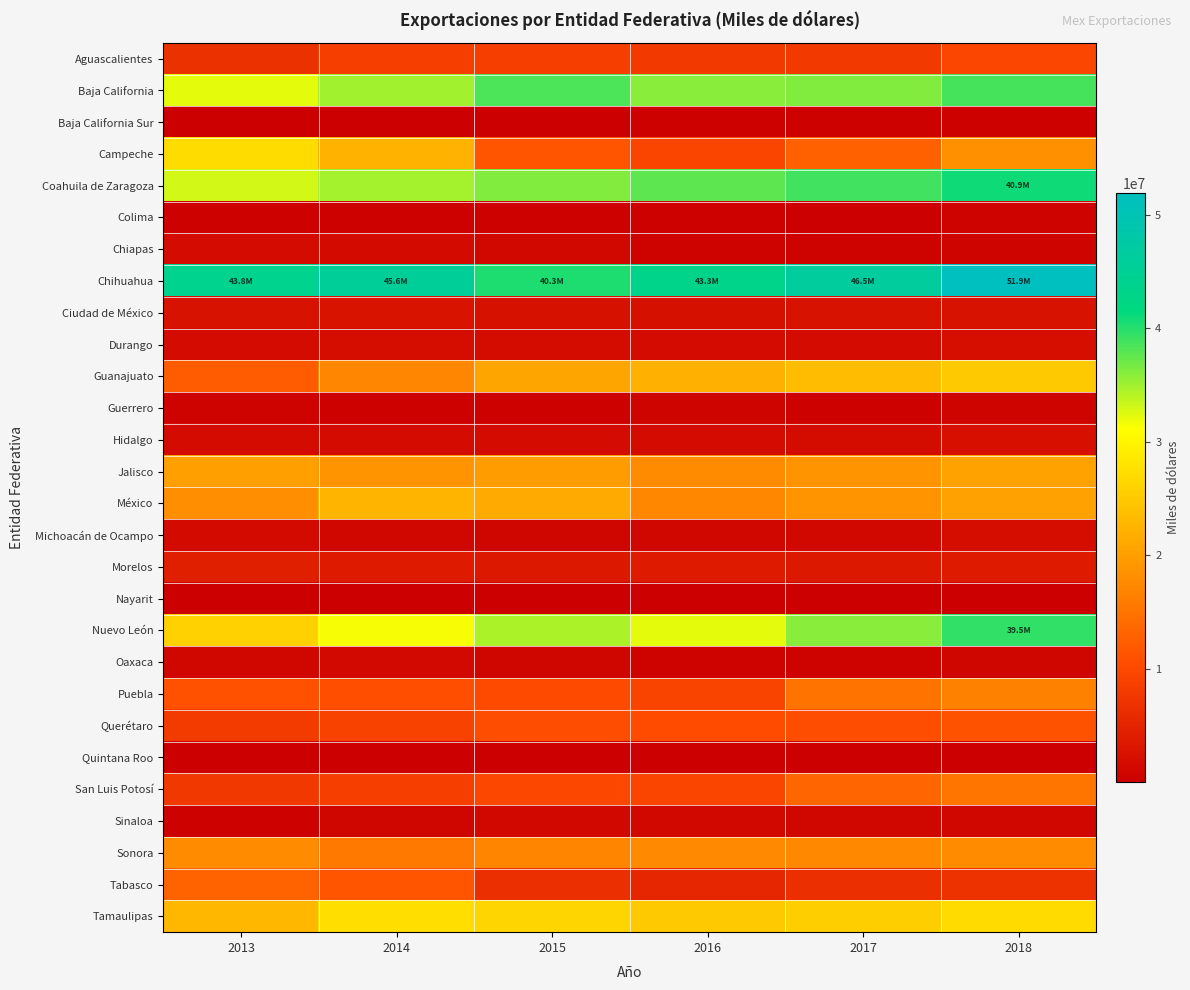

What is the spread (max minus min) of values at 2014?

45575228